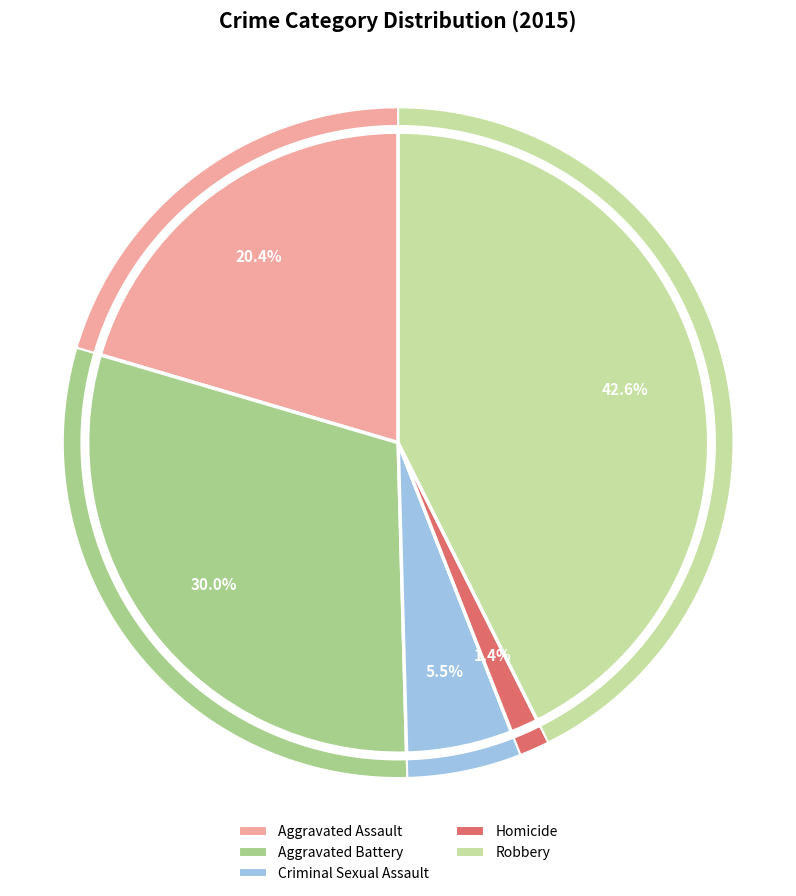

To the nearest percent, what percentage of the pie is Robbery?

43%